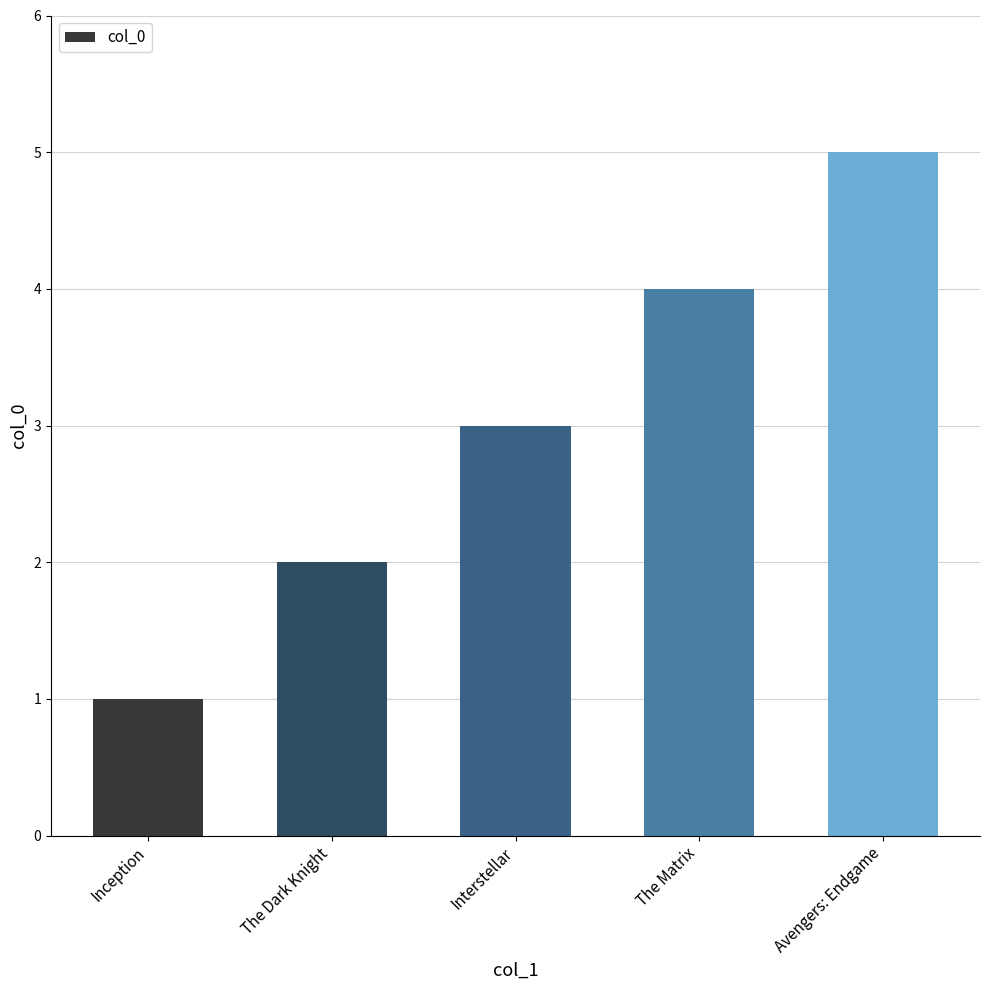

Reading right to left, list all the values displayed in this chart.

Avengers: Endgame=5	The Matrix=4	Interstellar=3	The Dark Knight=2	Inception=1